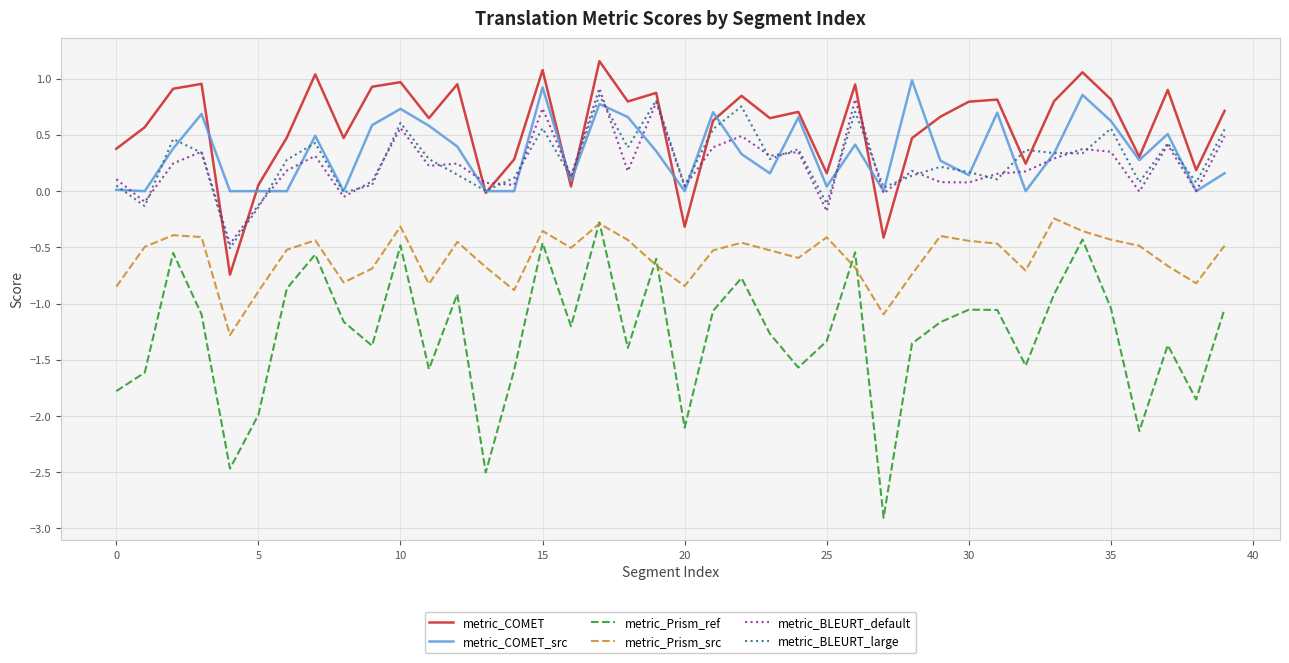

What are all the series names shown in the legend?

metric_COMET, metric_COMET_src, metric_Prism_ref, metric_Prism_src, metric_BLEURT_default, metric_BLEURT_large